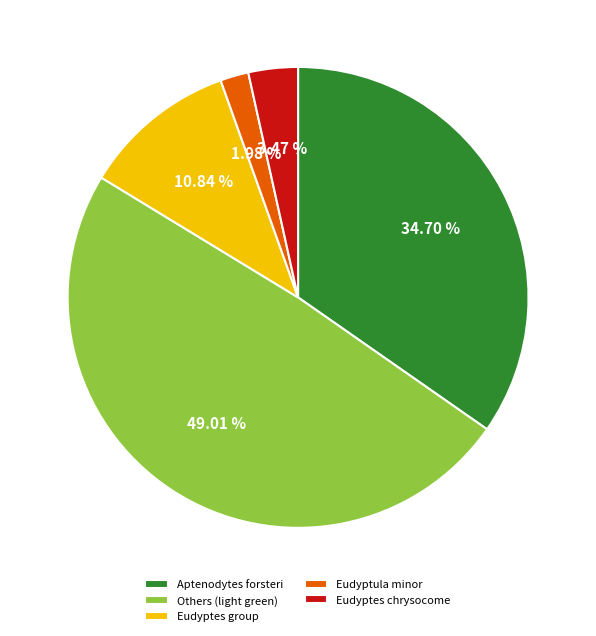

Is the sum of Eudyptula minor and Others (light green) greater than half?

Yes